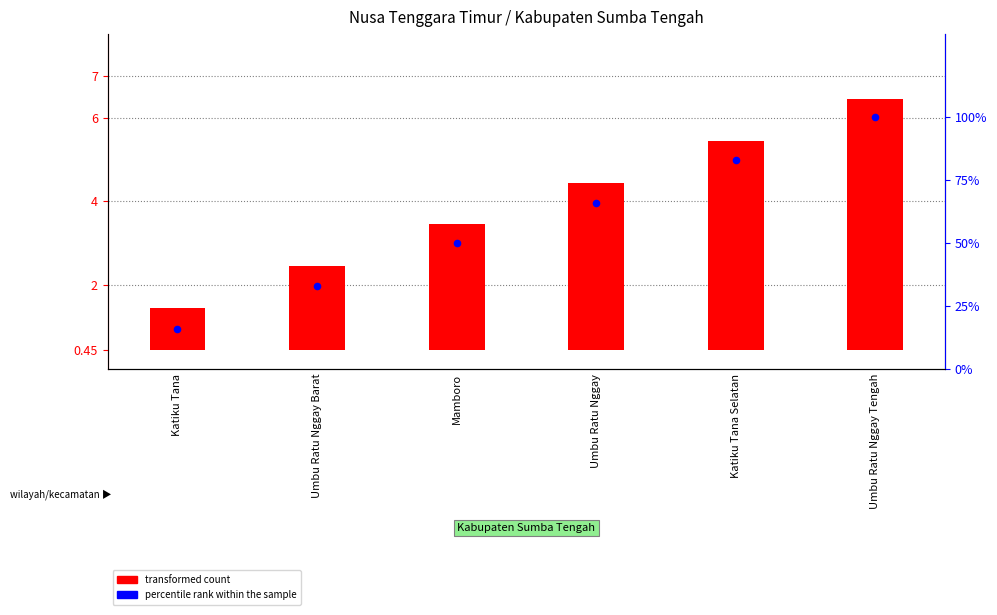

Which series has the largest Y range (max minus min)?

percentile rank within the sample